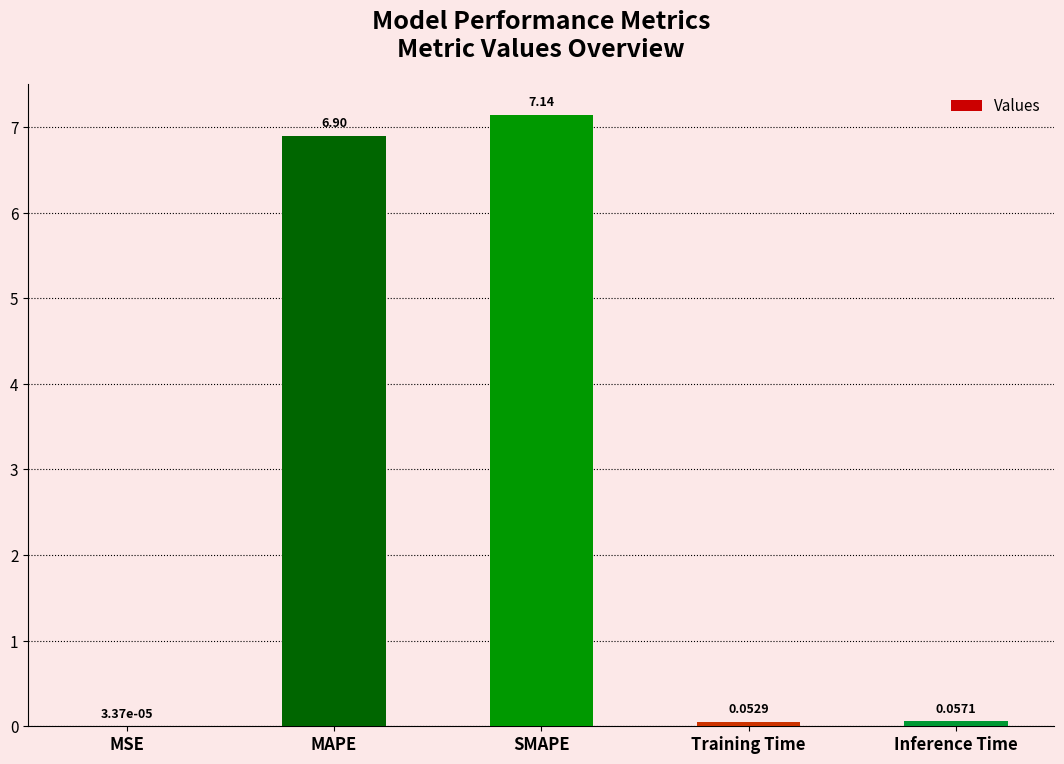

At which label is the value closest to 3?

Inference Time